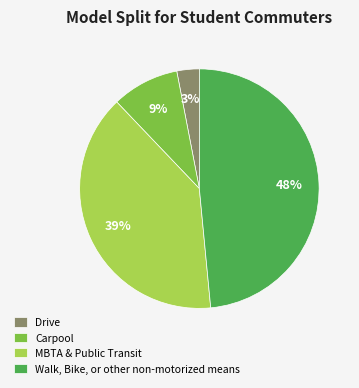

Is there any slice that represents more than half of the pie?

No